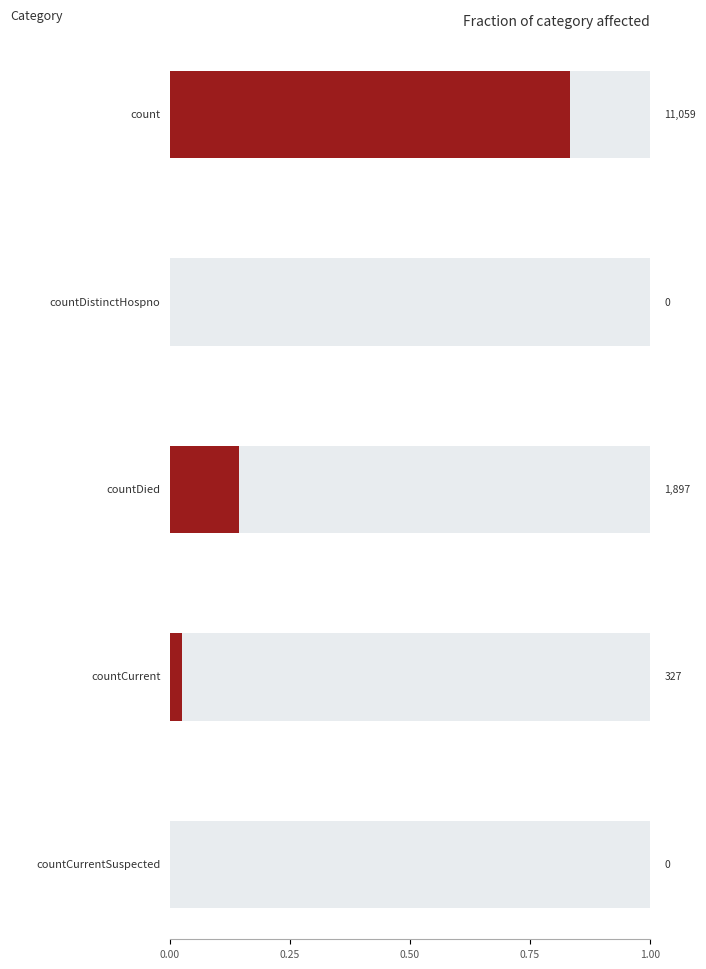

At which category does the chart reach its minimum across all series?

countDistinctHospno